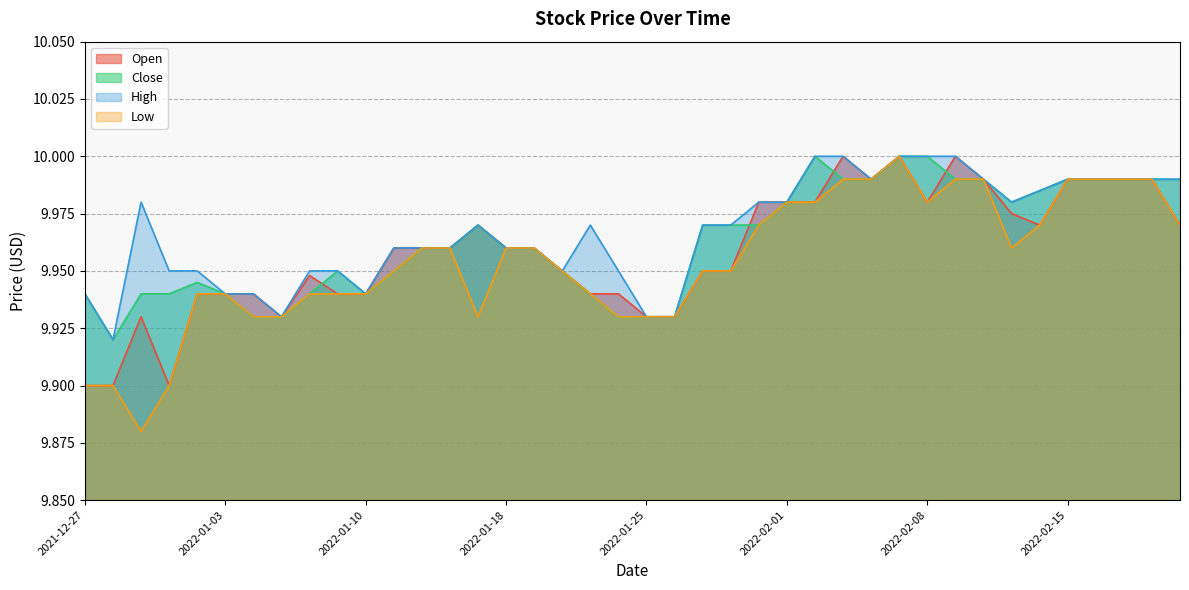

Which series changed the most between 2022-01-28 and 2022-02-04?

Open